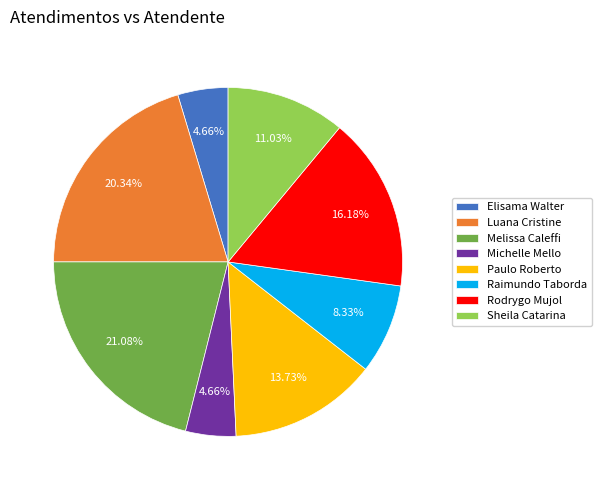

Combined, do Sheila Catarina and Luana Cristine account for over 50%?

No